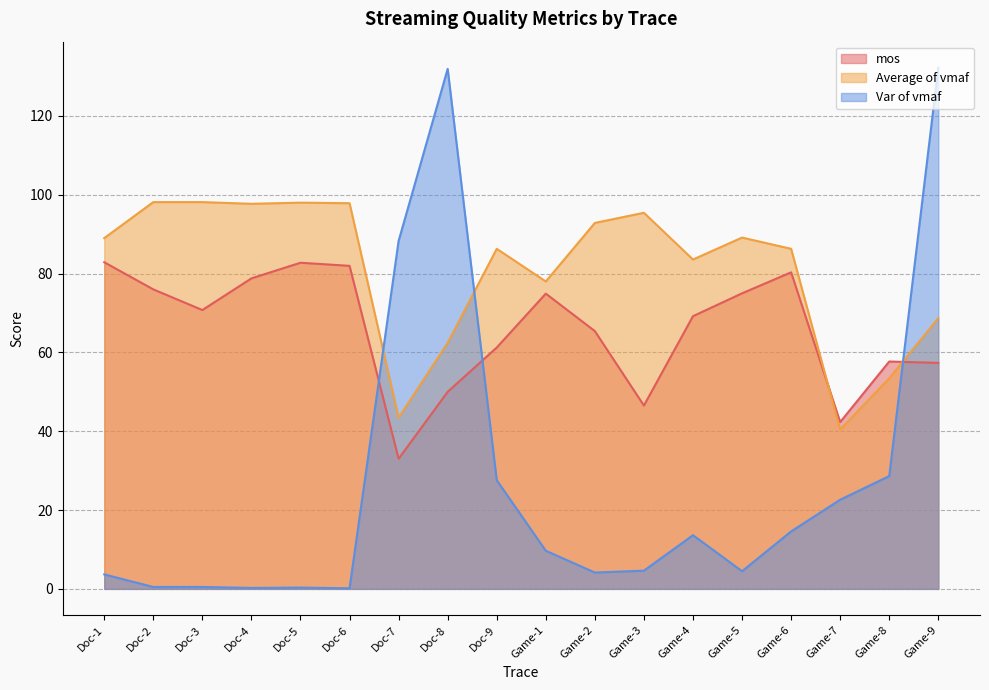

The Var of vmaf series shows 219.1 at Doc-8. True or false?

False